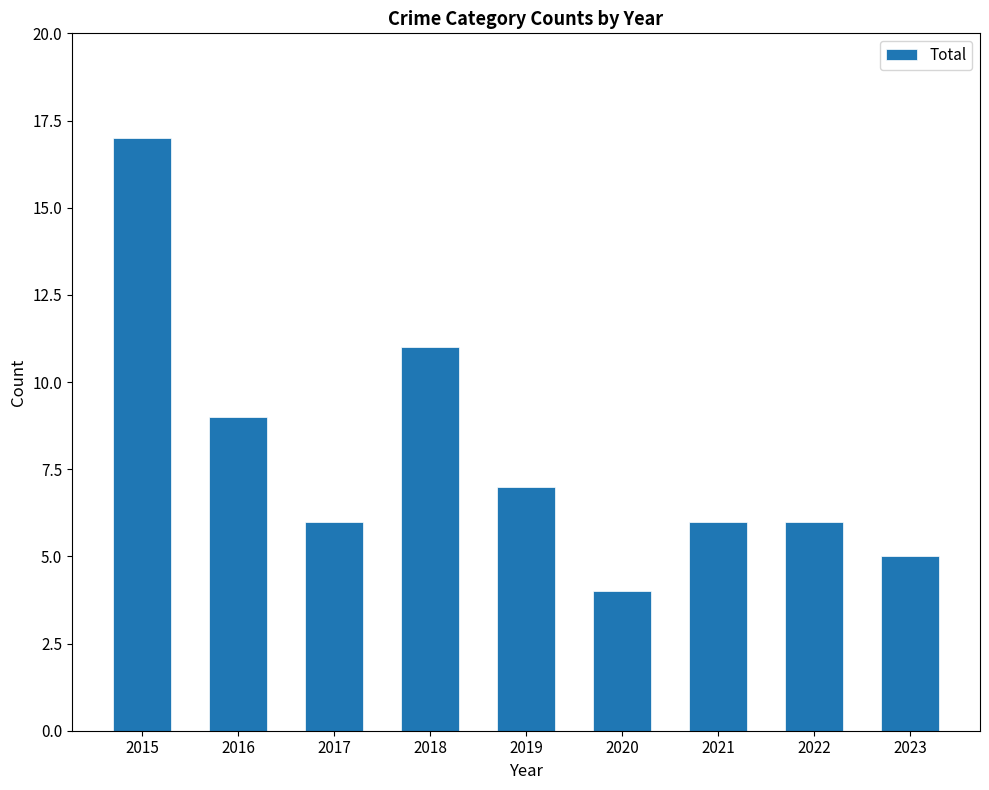

What value does the data have at 2017?

6